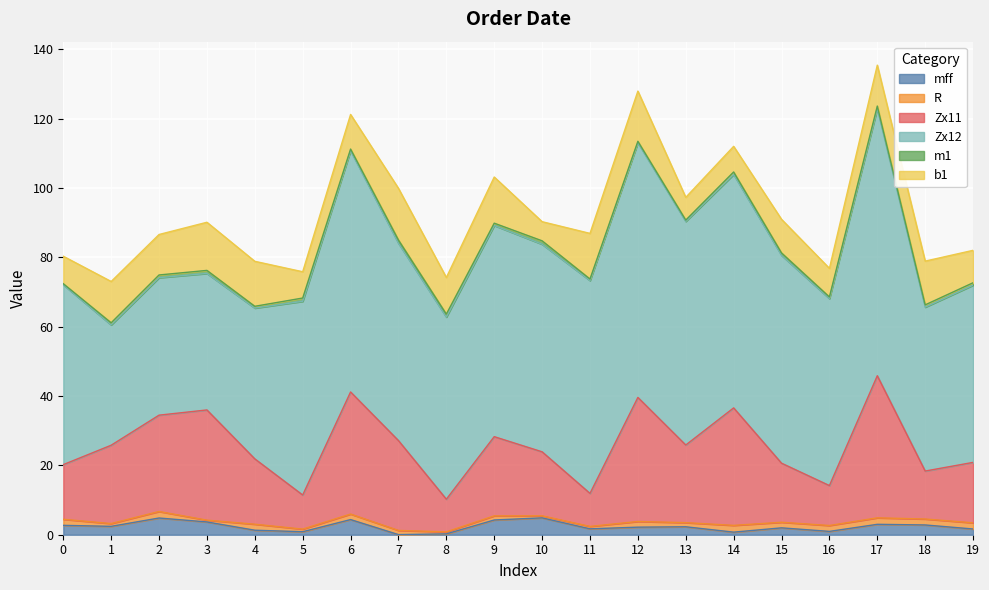

What is the average value of the m1 series?

0.7